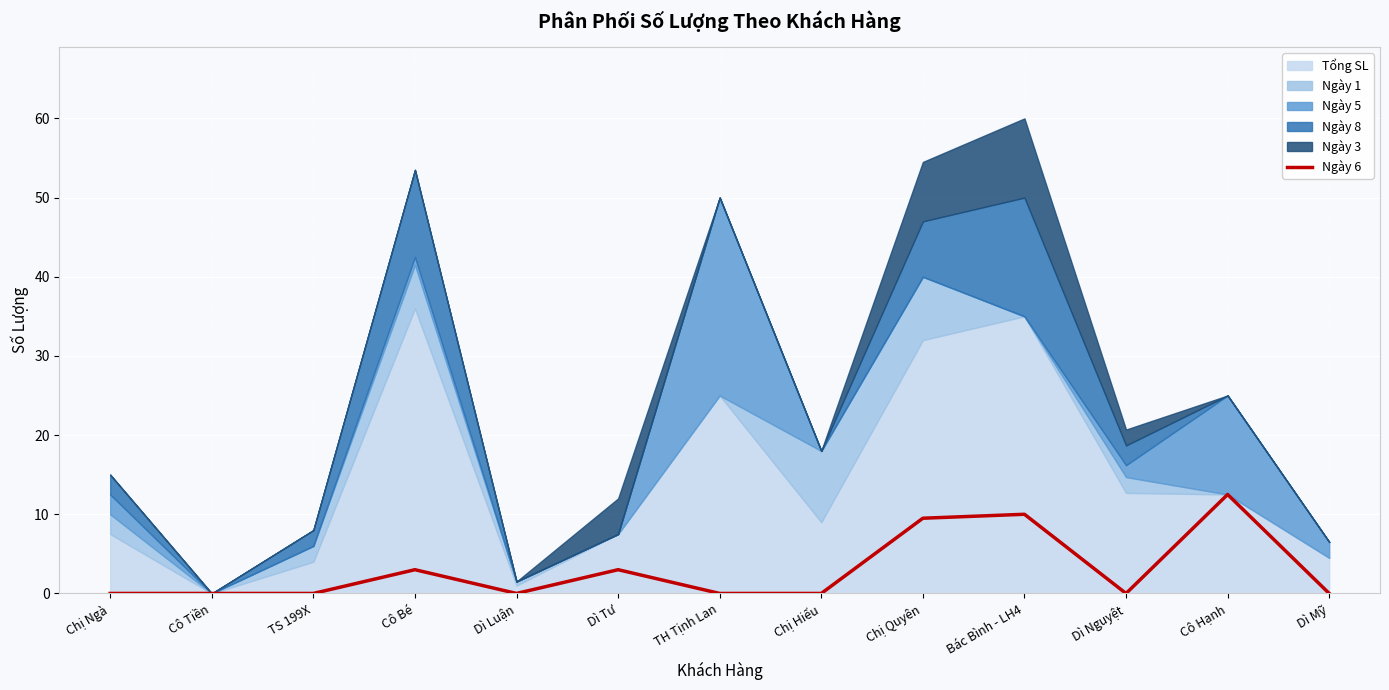

True or false: Ngày 6 has a value of 6.0 at Cô Tiền.

False